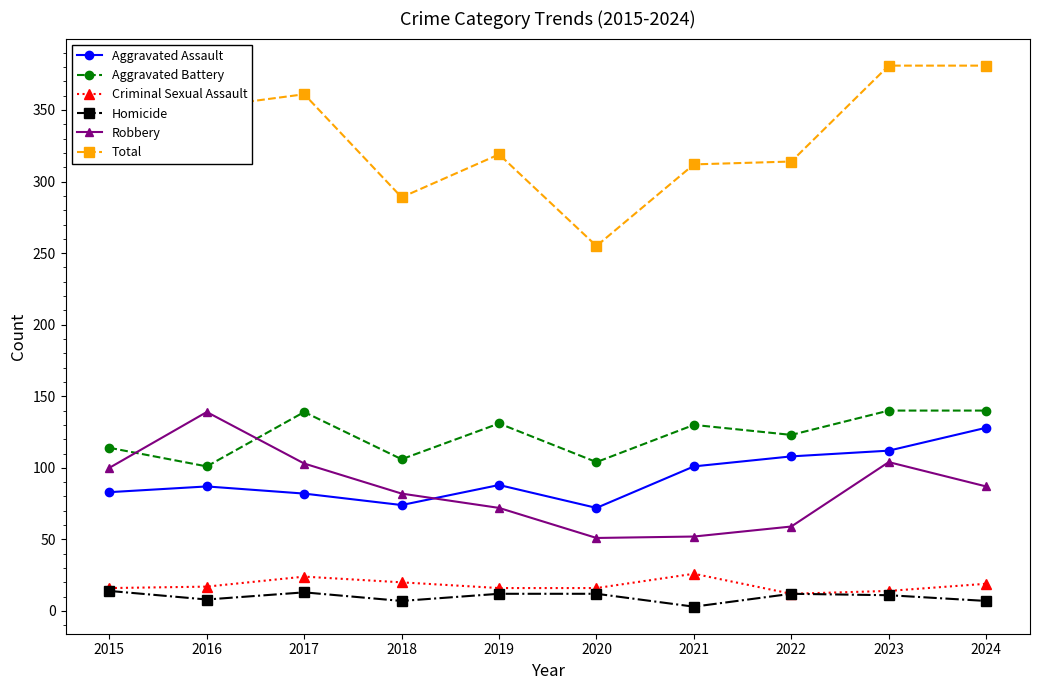

What is the spread (max minus min) of values at 2023?

370